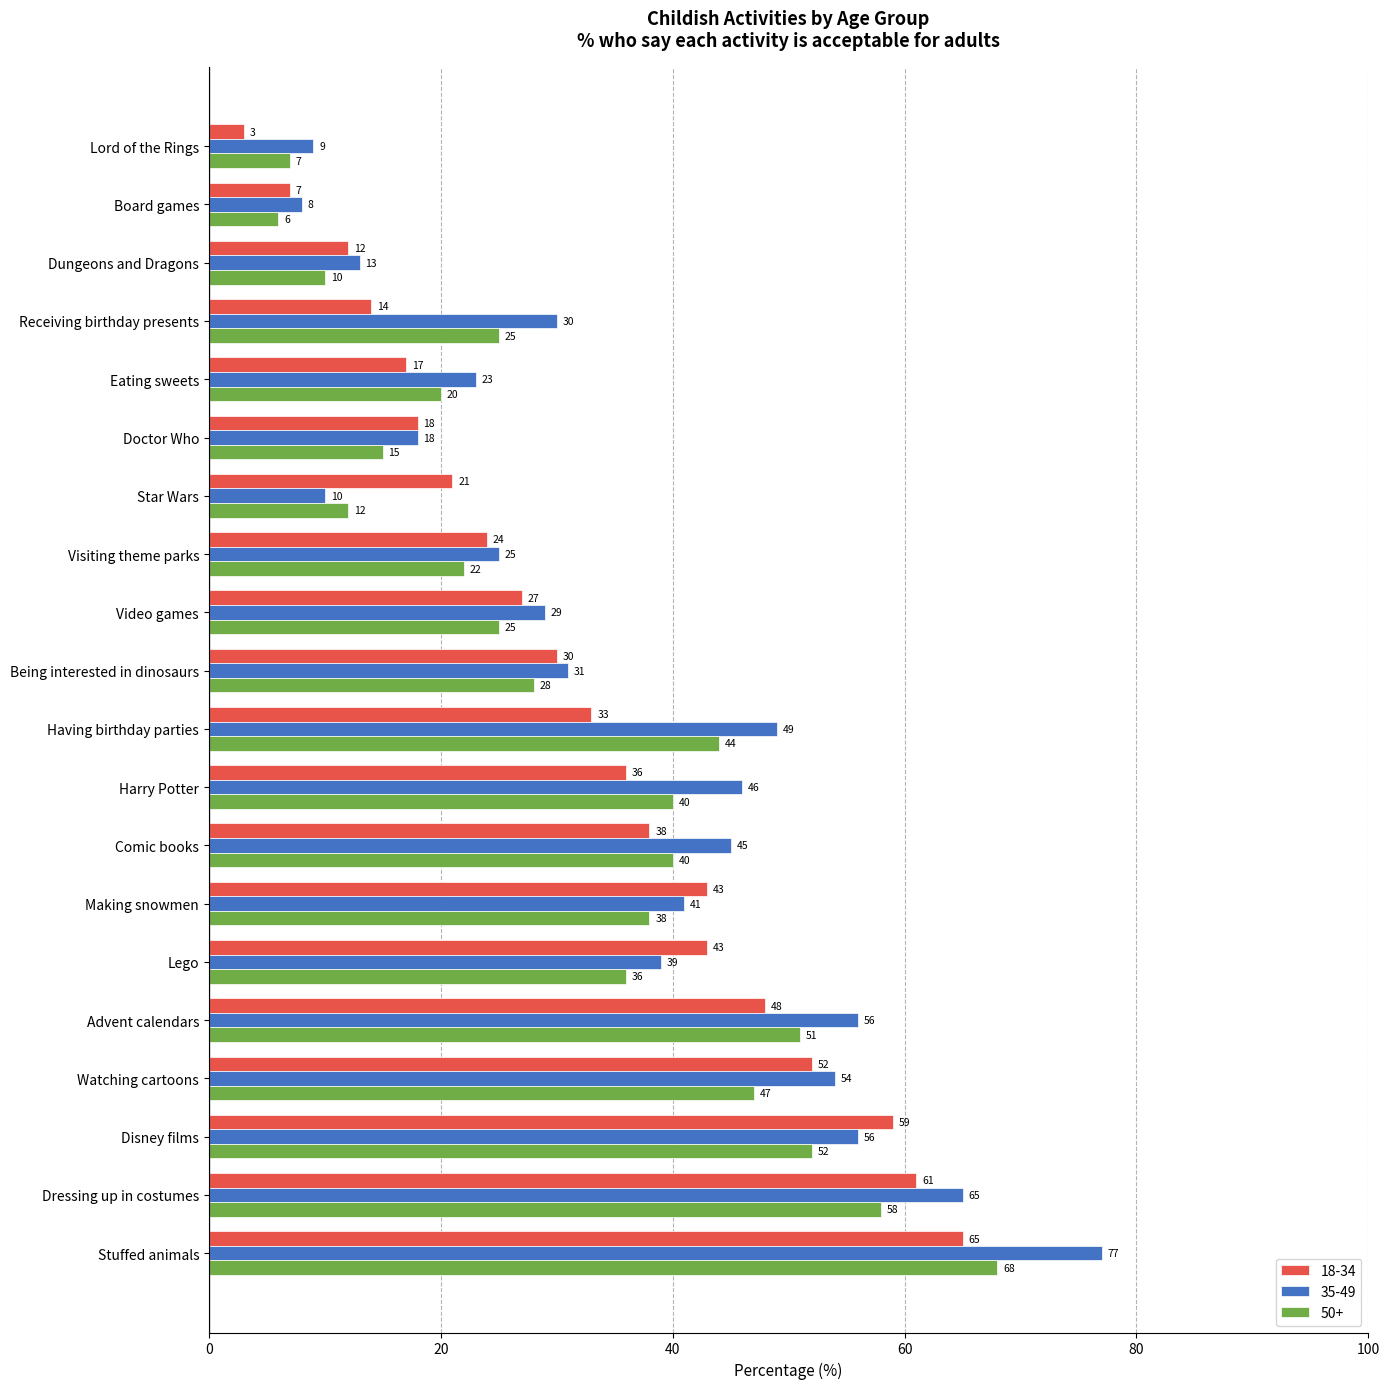

What is the maximum value shown in the chart?

77